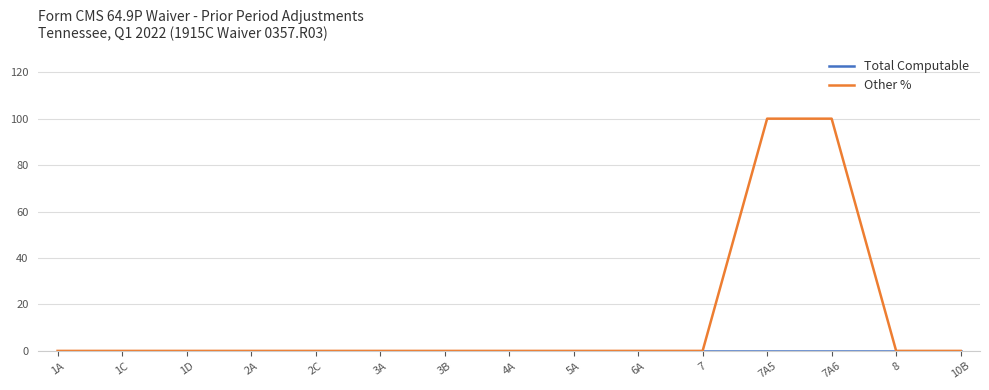

Which series has the widest spread of values?

Other %